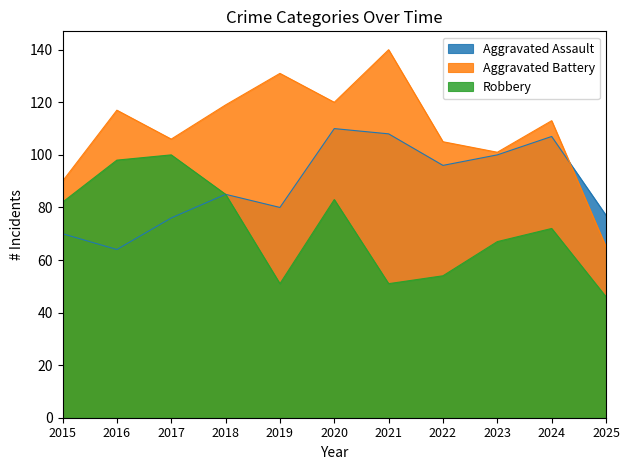

What are all the series names shown in the legend?

Aggravated Assault, Aggravated Battery, Robbery